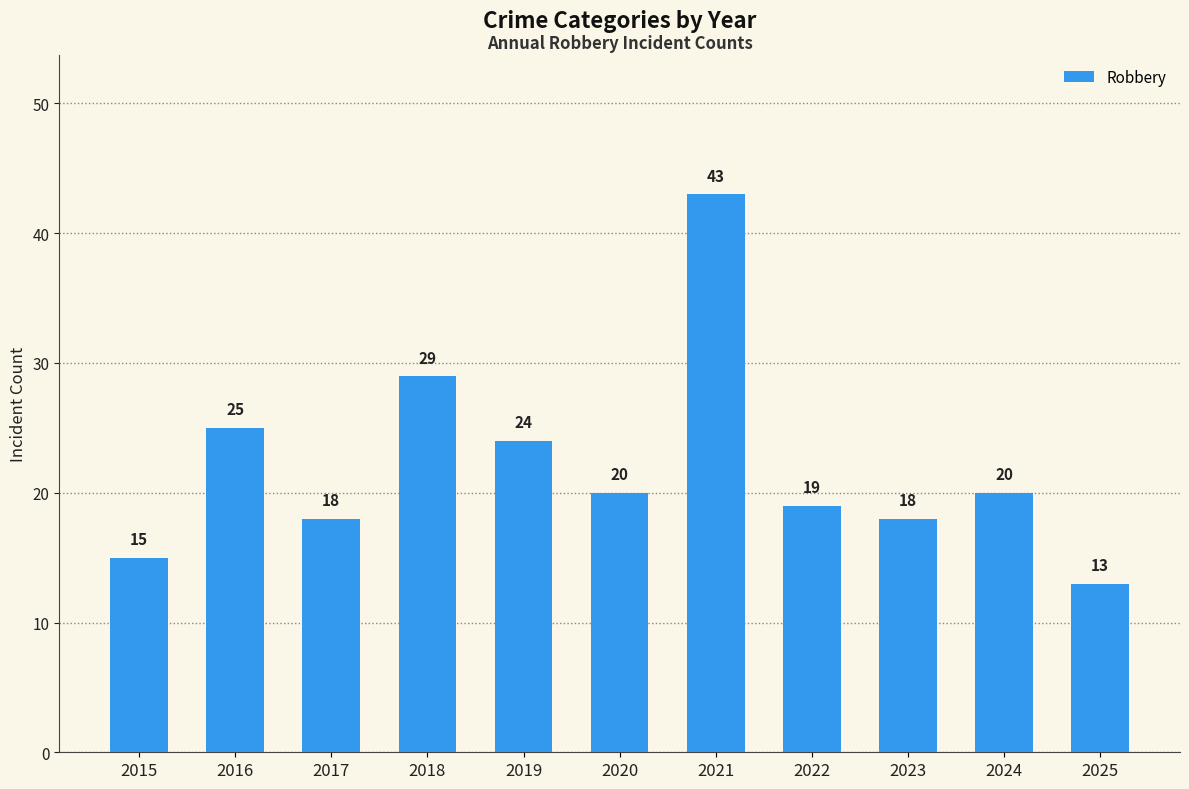

What is the difference between the values at 2020 and 2023?

2